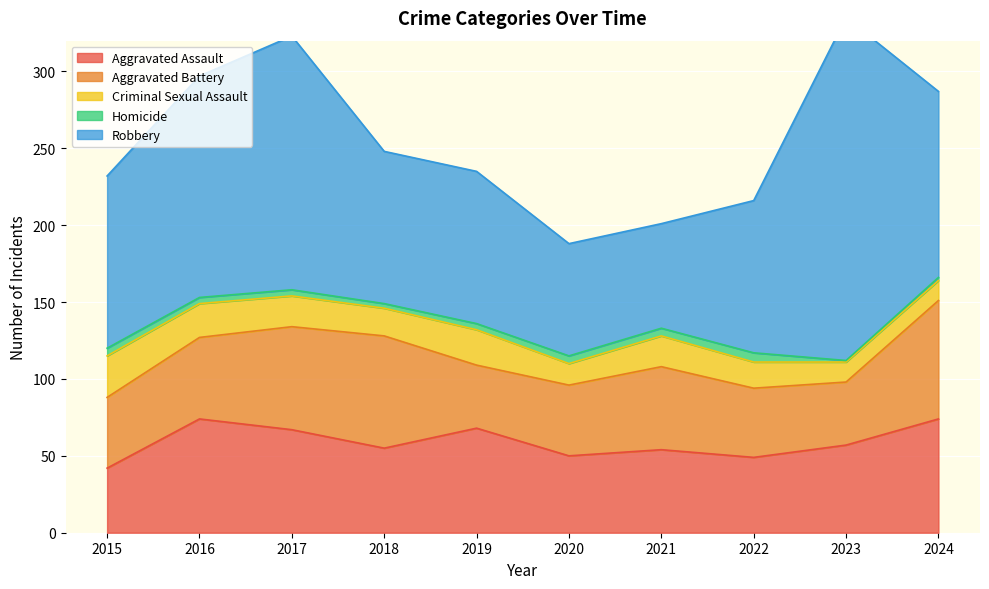

True or false: Criminal Sexual Assault and Aggravated Assault cross at least once.

False